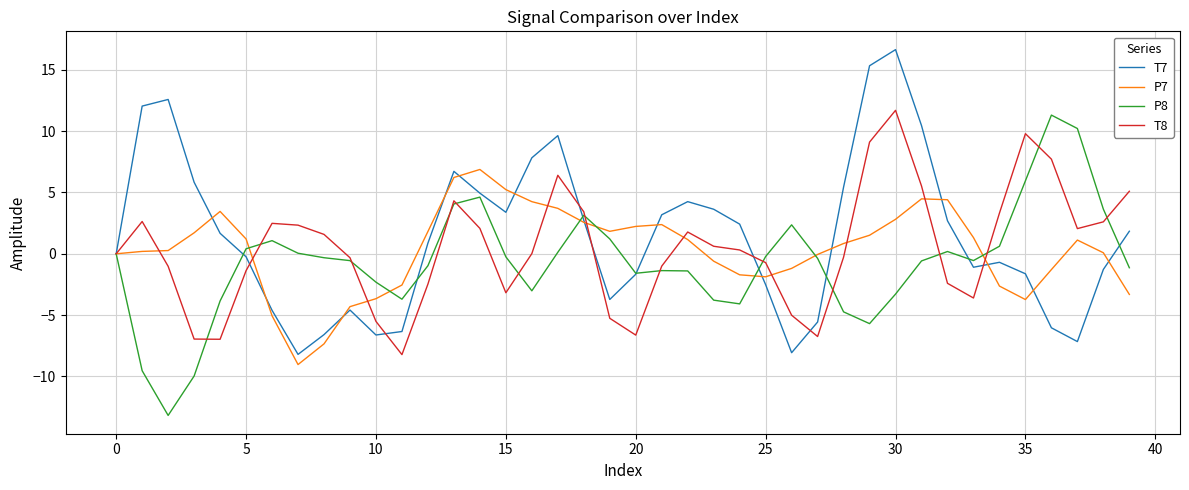

In P7, how many points are lower than both neighbors (excluding endpoints)?

4